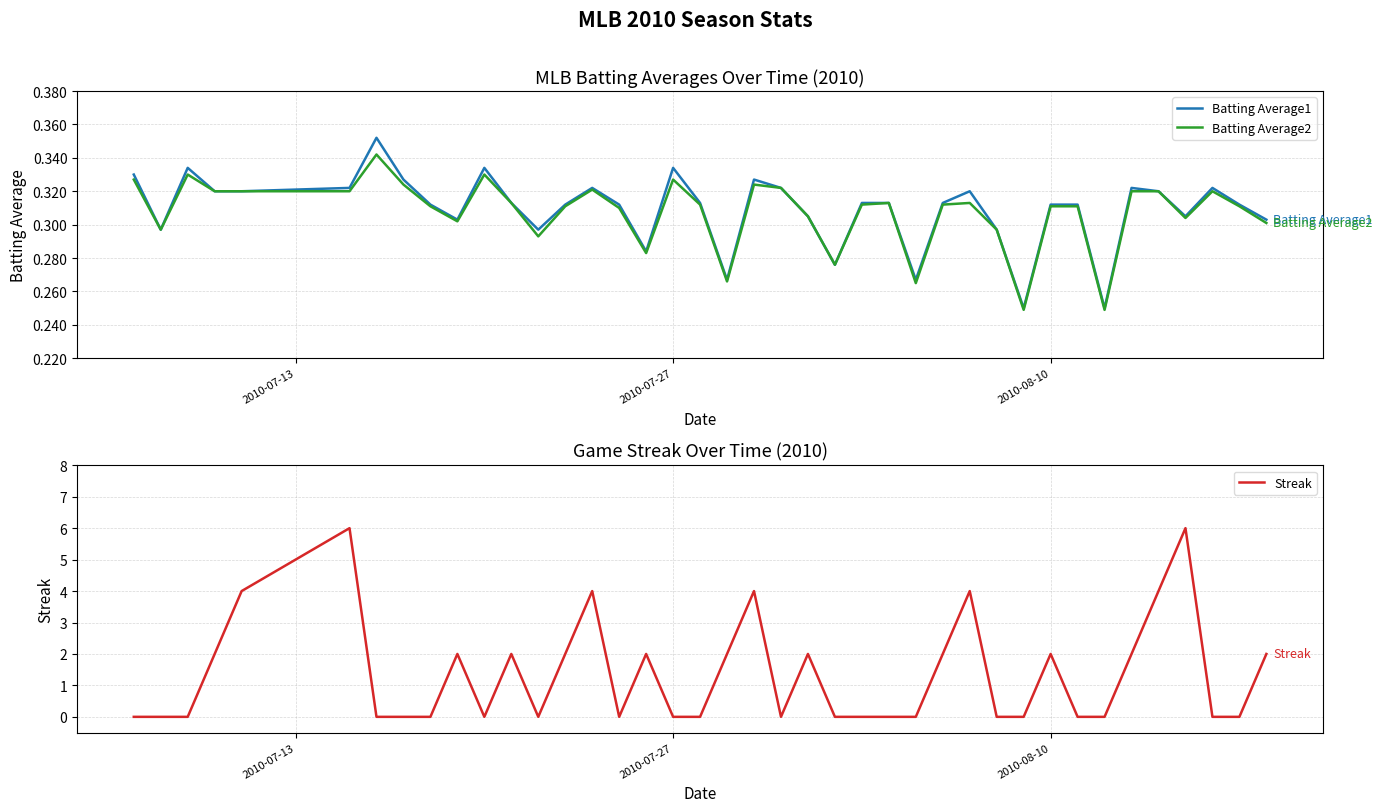

How many lines are shown in the chart?

3